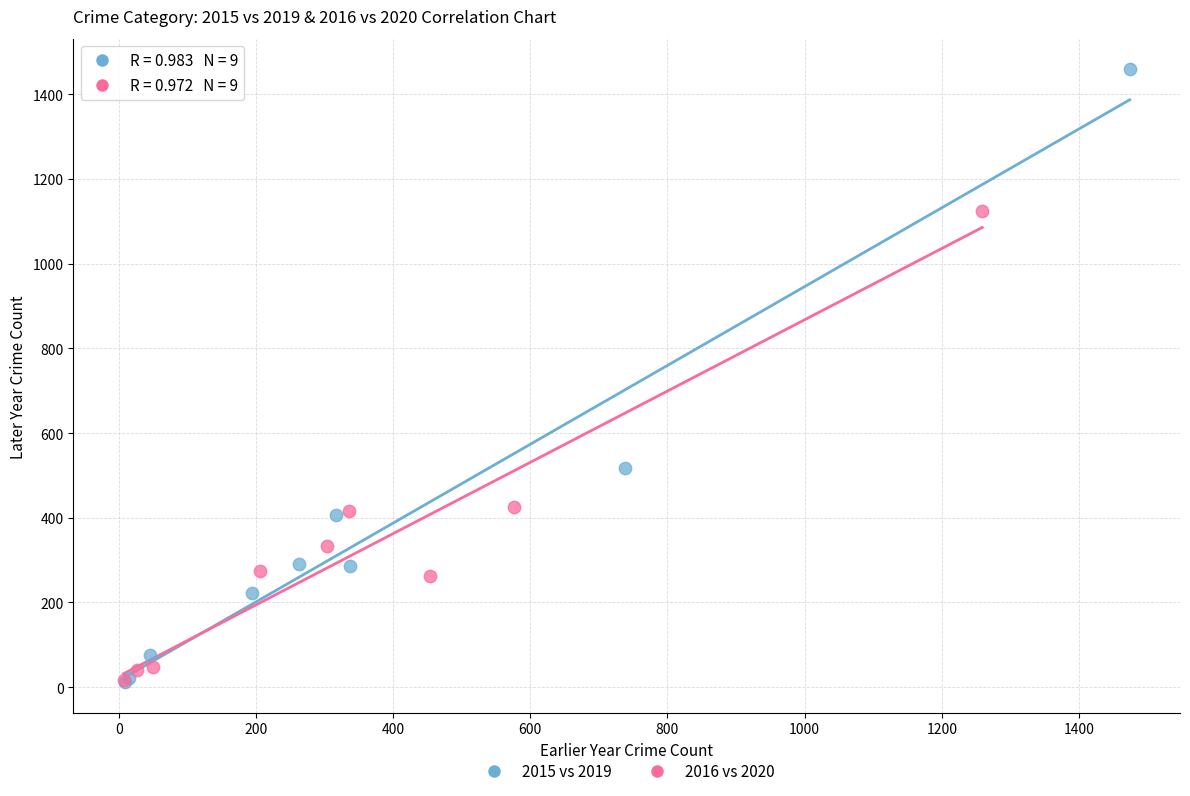

Which series has the largest Y range (max minus min)?

2015 vs 2019